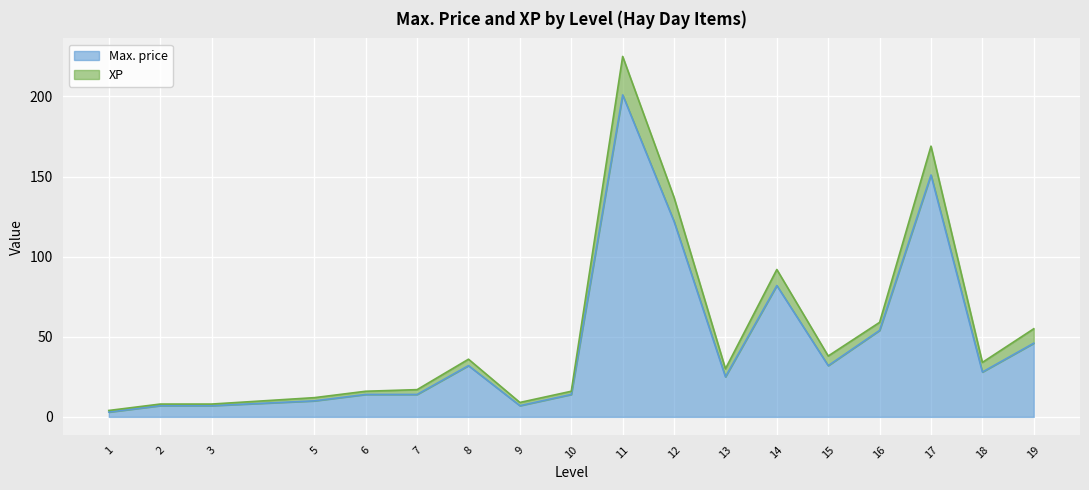

What are all the series names shown in the legend?

Max. price, XP